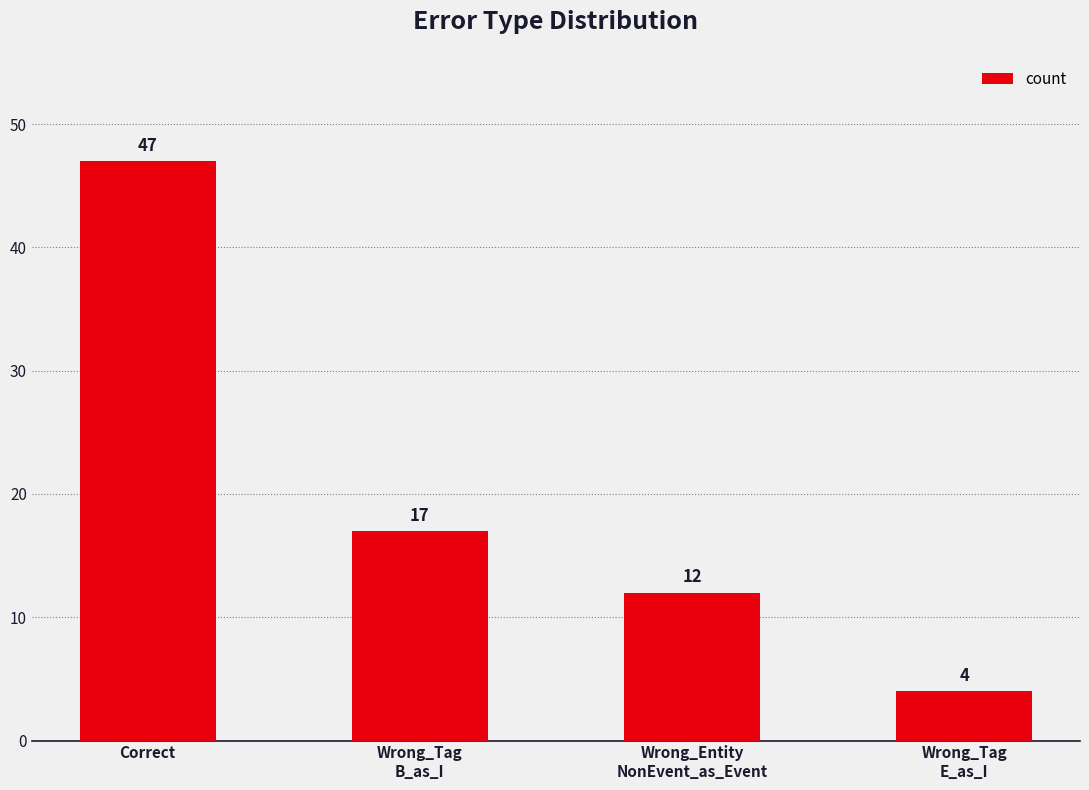

Reading right to left, what are all the values shown in this chart?

4	12	17	47